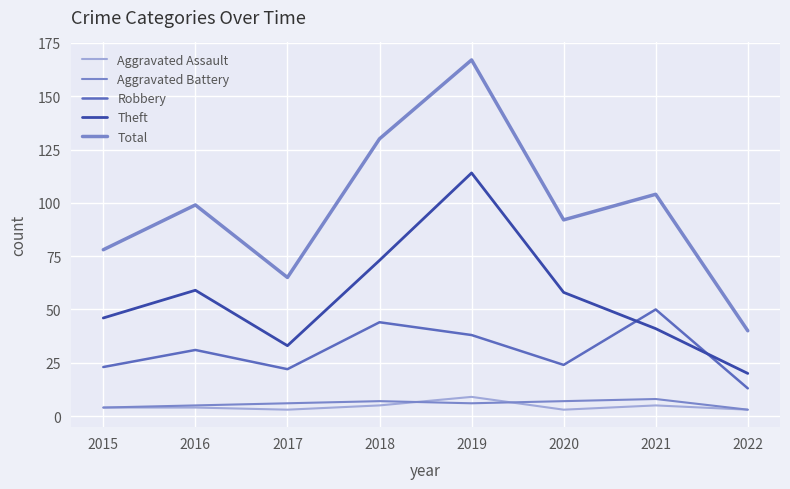

What is the difference between the Theft values at 2020 and 2016?

1